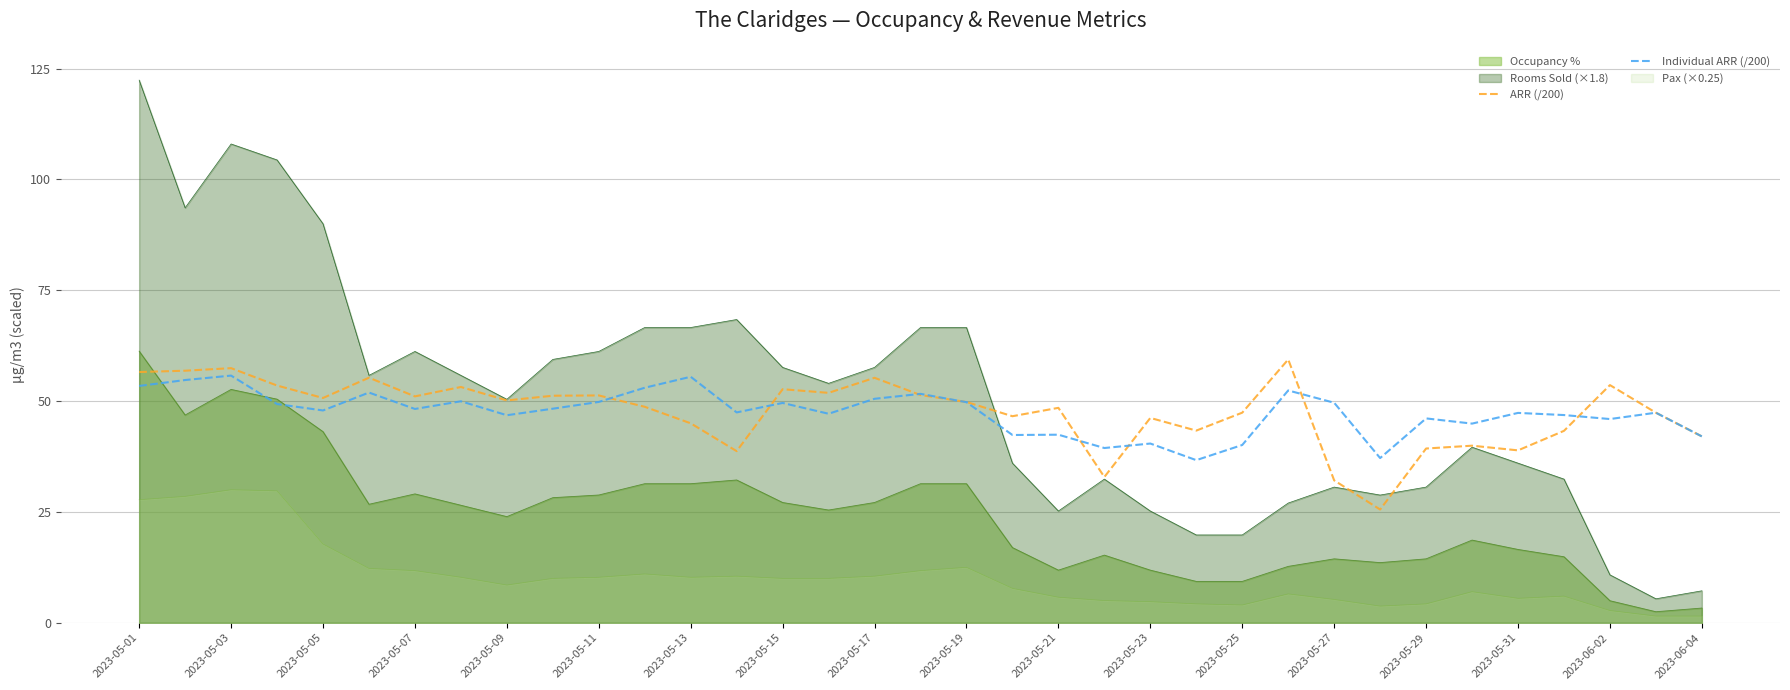

Rank the series at 2023-05-27 from lowest to highest value.

Pax (×0.25), Occupancy %, Rooms Sold (×1.8), ARR (/200), Individual ARR (/200)